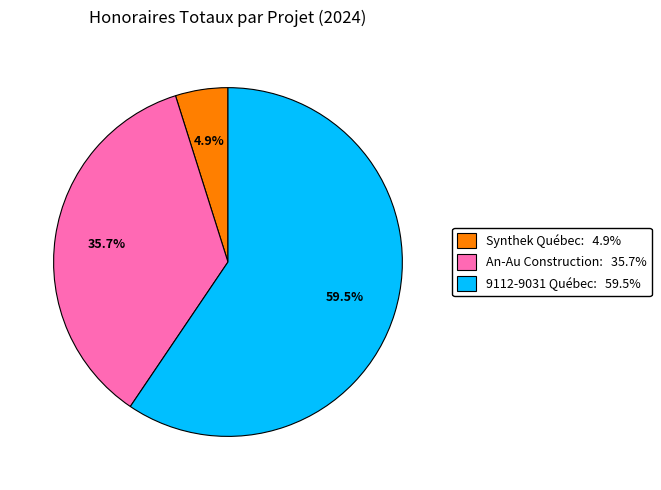

Is there a majority slice in this chart?

Yes